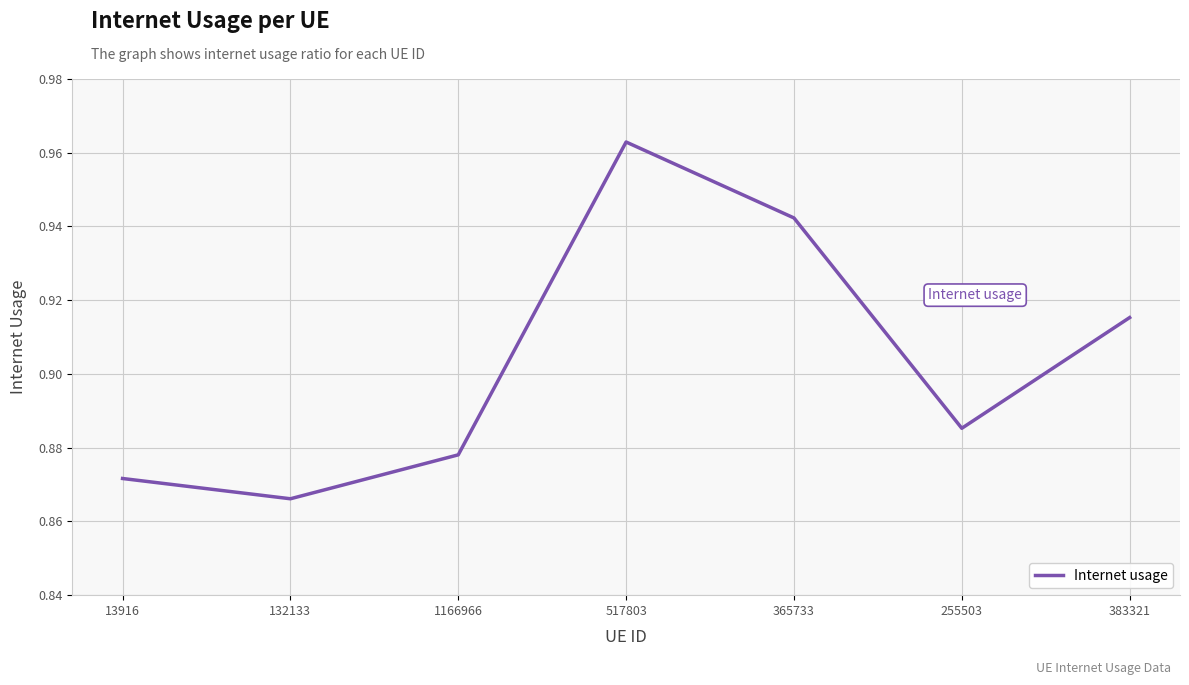

At which category does the chart reach its minimum across all series?

132133